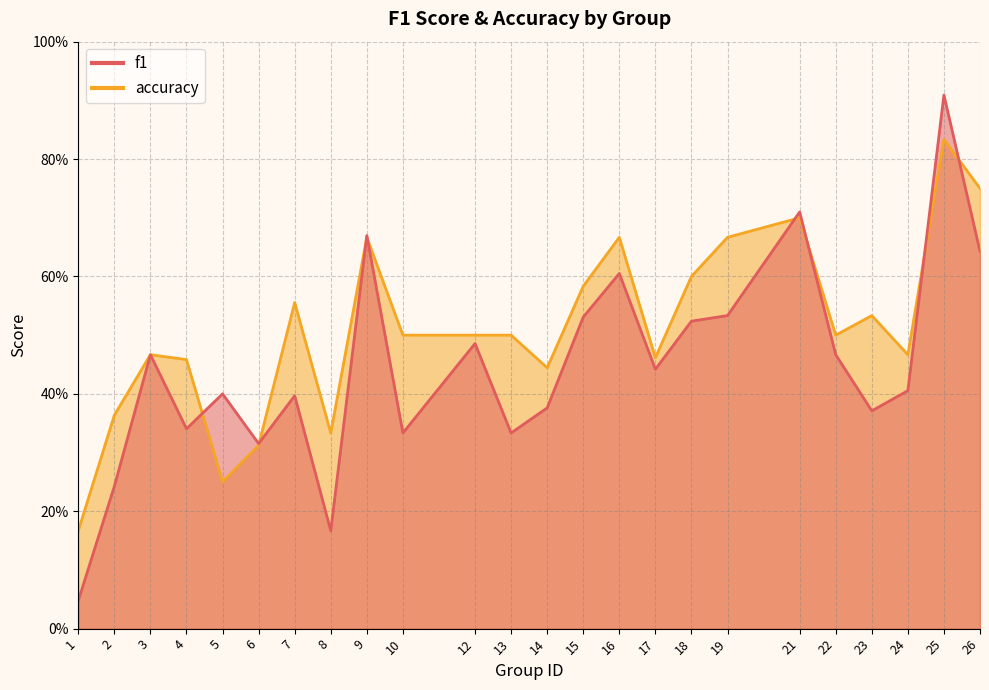

Does the chart have visible grid lines?

Yes